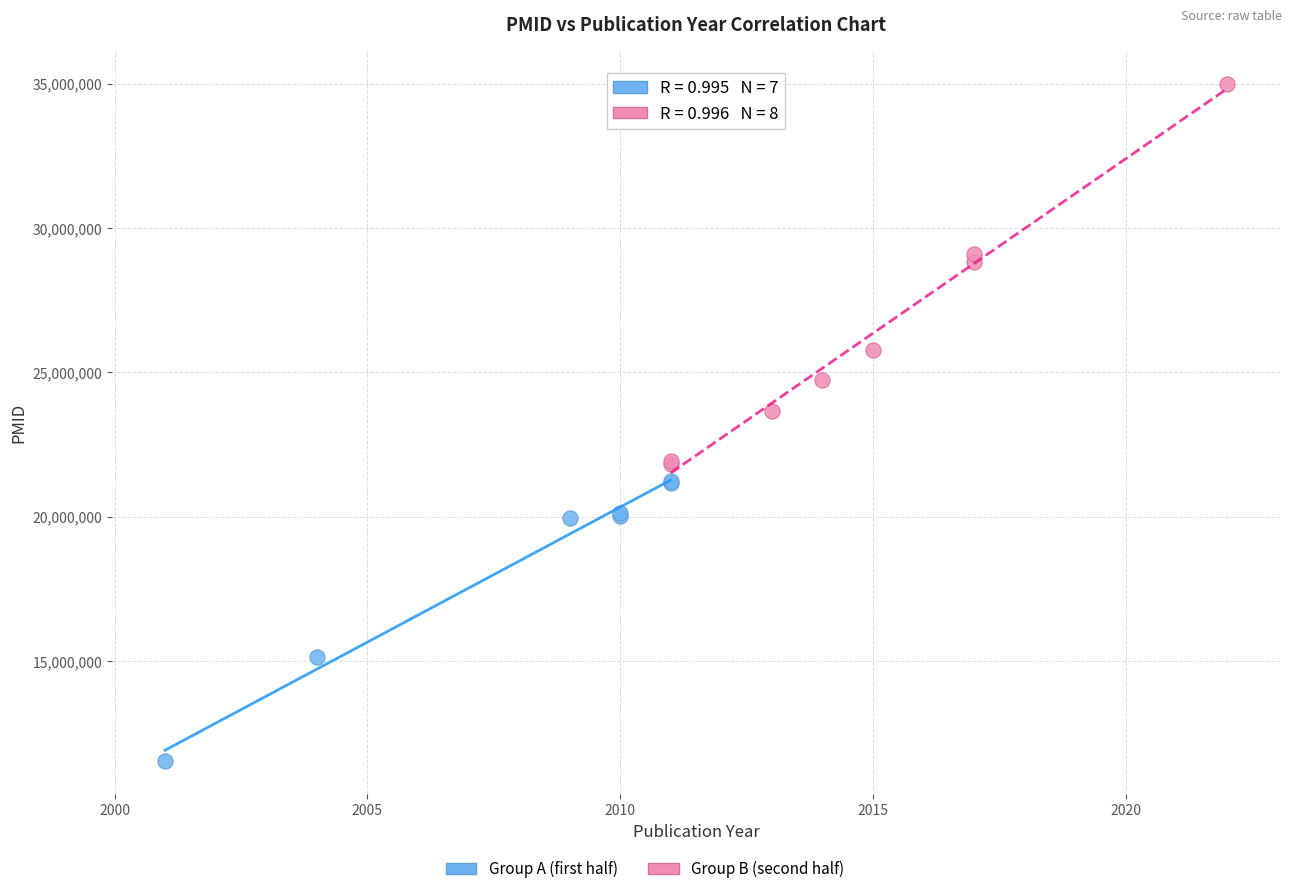

Which series contains the lowest Y value?

Group A (first half)